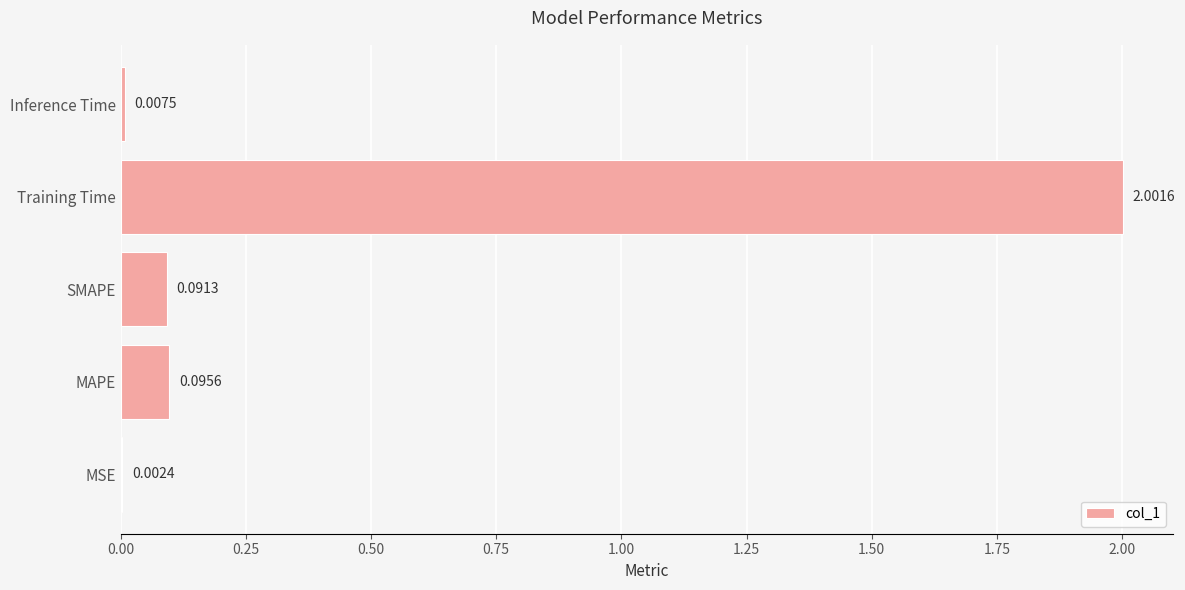

Which has a higher value, Training Time or Inference Time?

Training Time